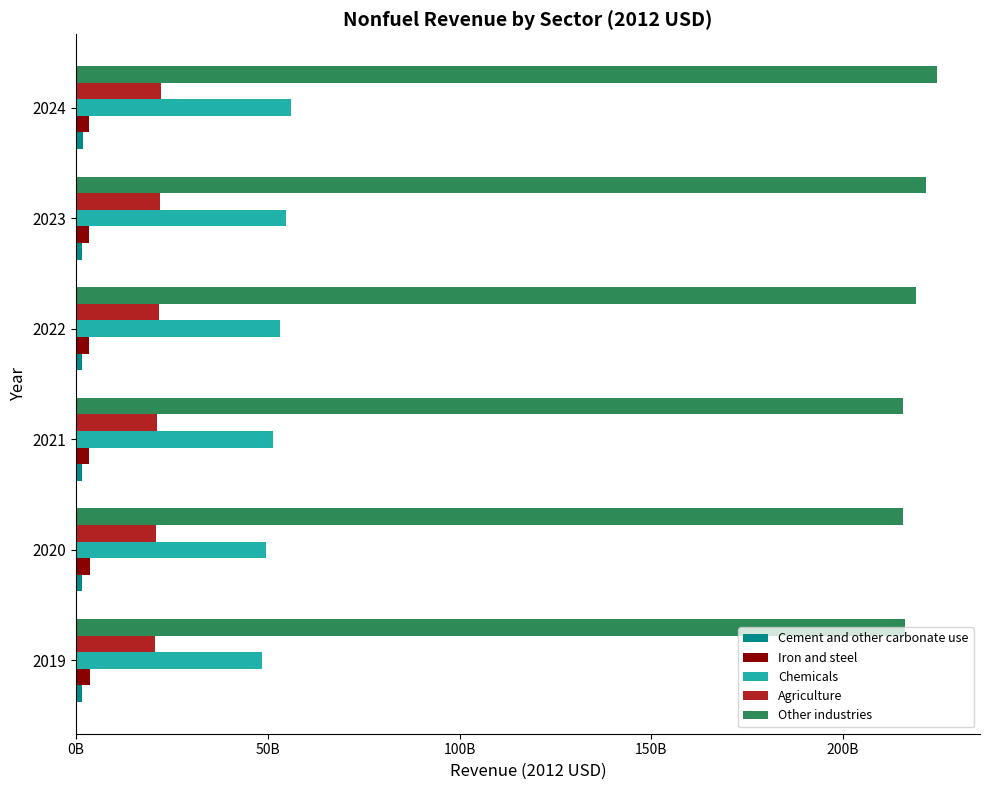

Reading right to left, transcribe all the data shown in this chart.

Cement and other carbonate use: 1665457313.5	1636311837.2	1603164654.5	1566592639.0	1556675045.6	1576166695.0
Iron and steel: 3404328426.7	3373966517.4	3330589135.8	3406241632.2	3601505861.1	3728749173.1
Chemicals: 56152257835.5	54814580975.8	53090508836.2	51415159730.5	49448276435.6	48461196486.5
Agriculture: 22155937971.0	21817018670.2	21508748759.8	21115861954.8	20754837617.1	20503623310.3
Other industries: 224540641928.2	221592436807.0	219048763346.4	215810549140.3	215668838057.4	216322842767.0